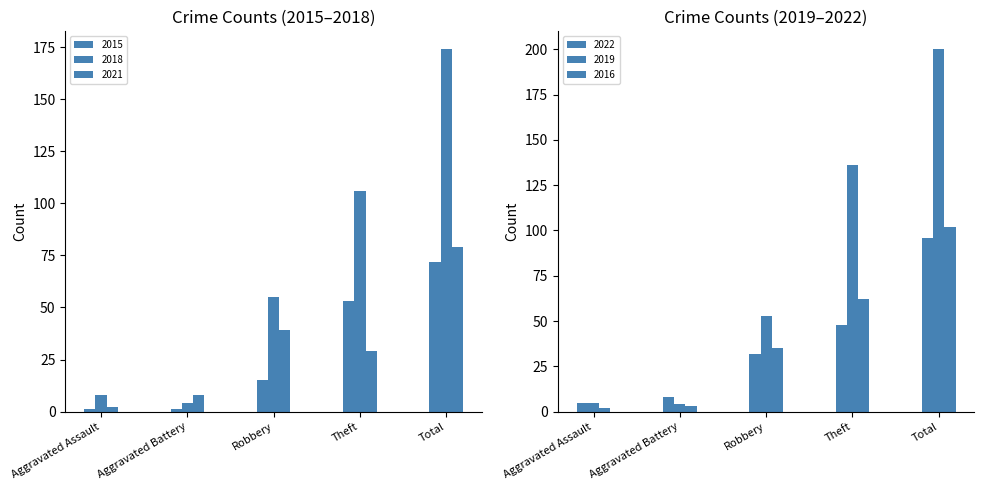

At how many categories does at least one series exceed 2?

5